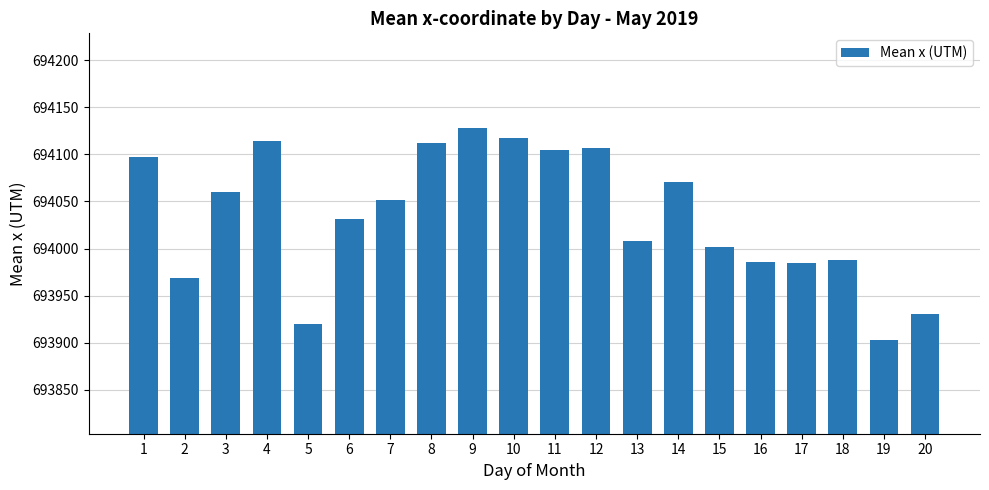

The value at 7 is 1152249.2. True or false?

False